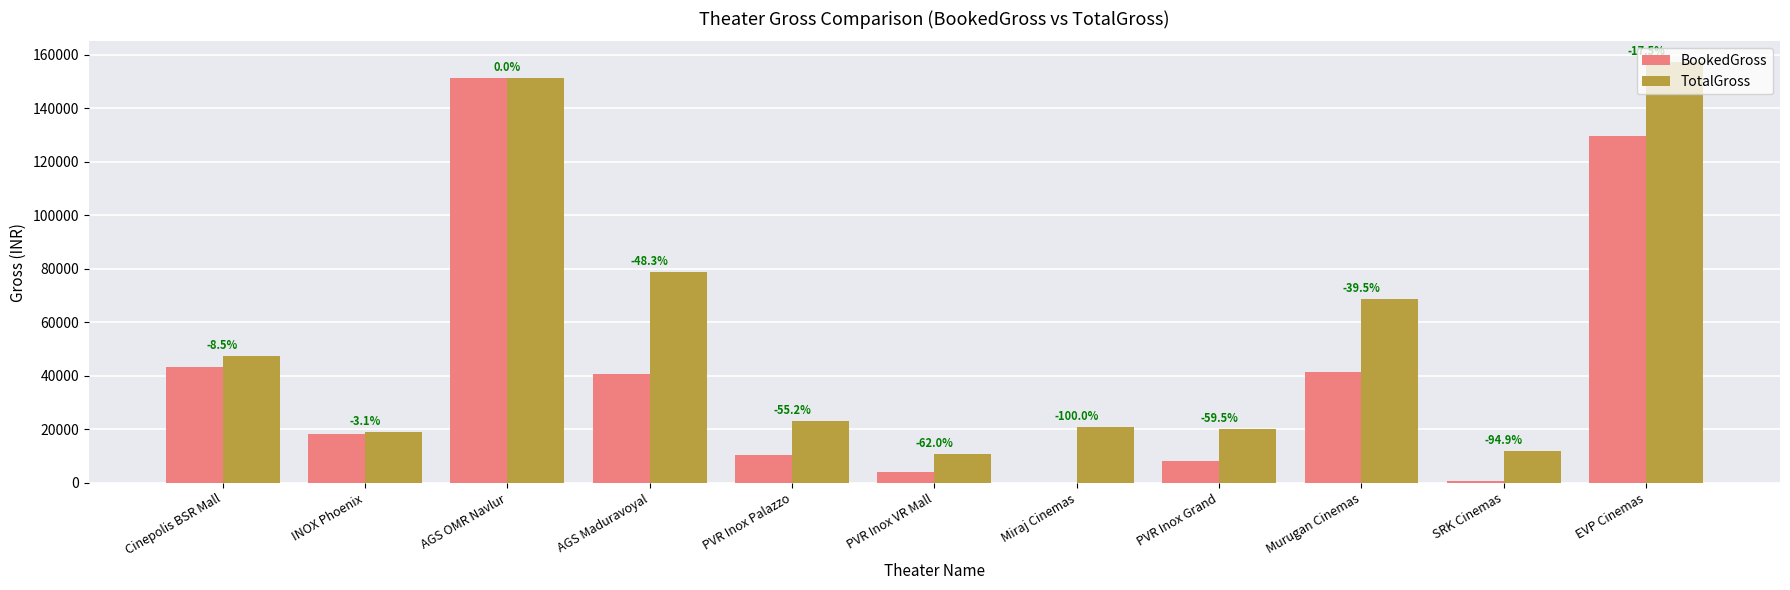

What is the label of the 1st bar from the left?

Cinepolis BSR Mall